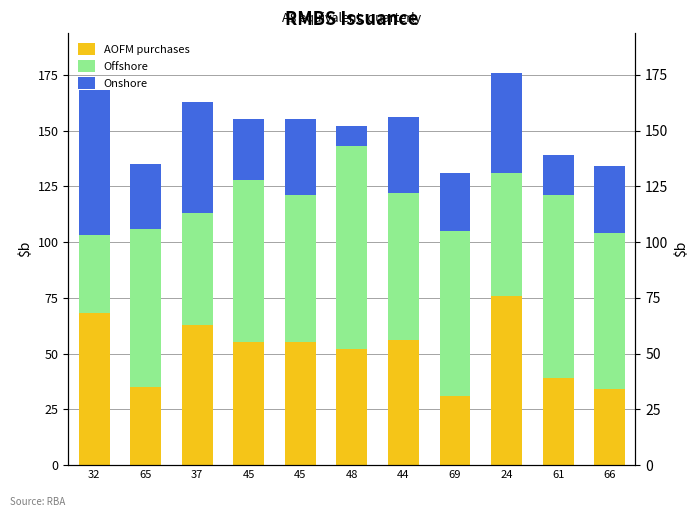

Rank the series by their maximum value, from lowest to highest.

Onshore, AOFM purchases, Offshore